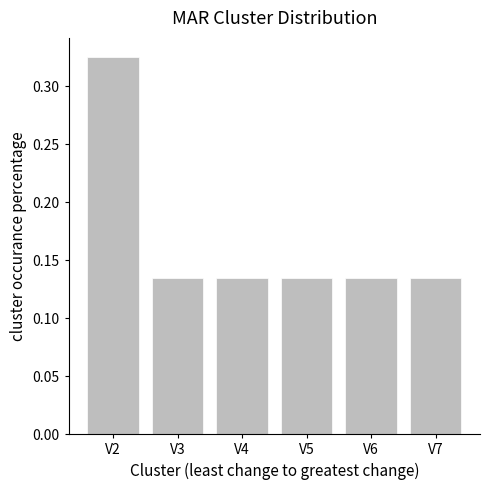

What is the sum of all values?

1.0